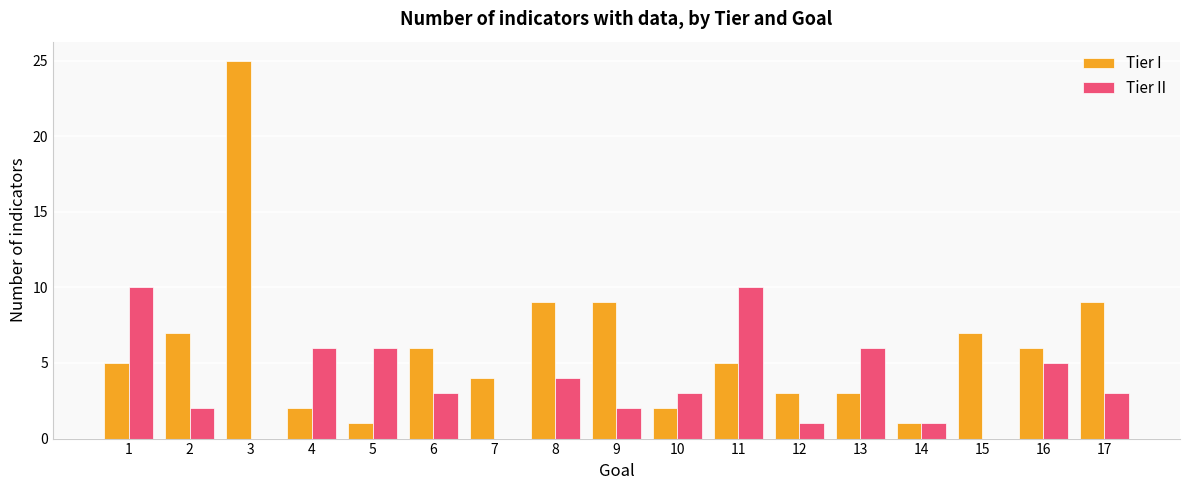

How many data points does each series have?

17